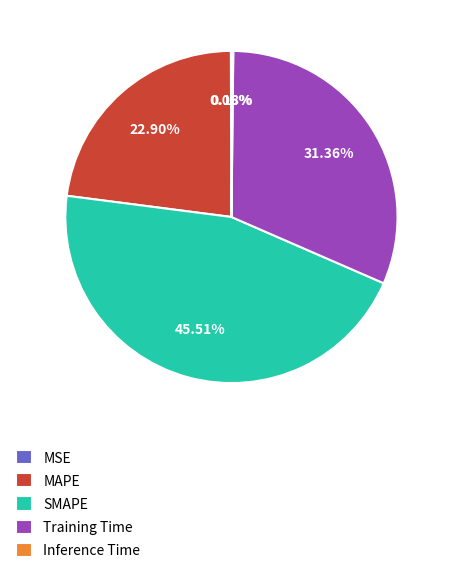

Is there a majority slice in this chart?

No